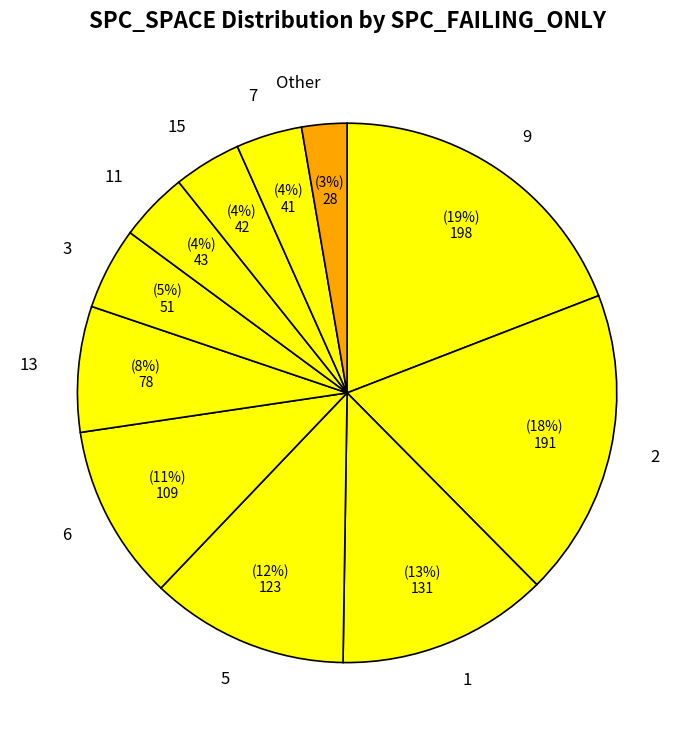

How many slices are in this pie chart?

11